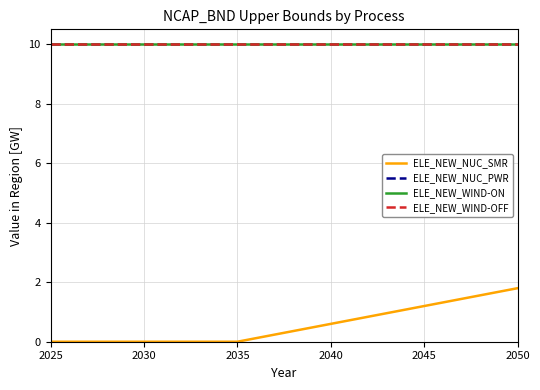

True or false: ELE_NEW_WIND-OFF has a value of 10.0 at 2025.

True